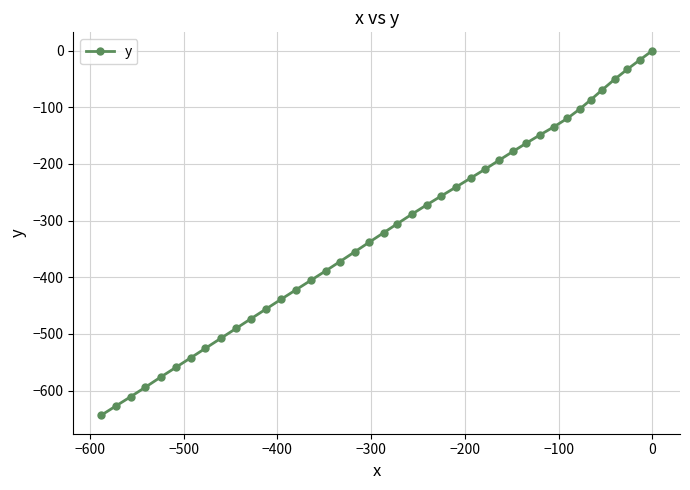

What is the sum of all values?

-12743.3